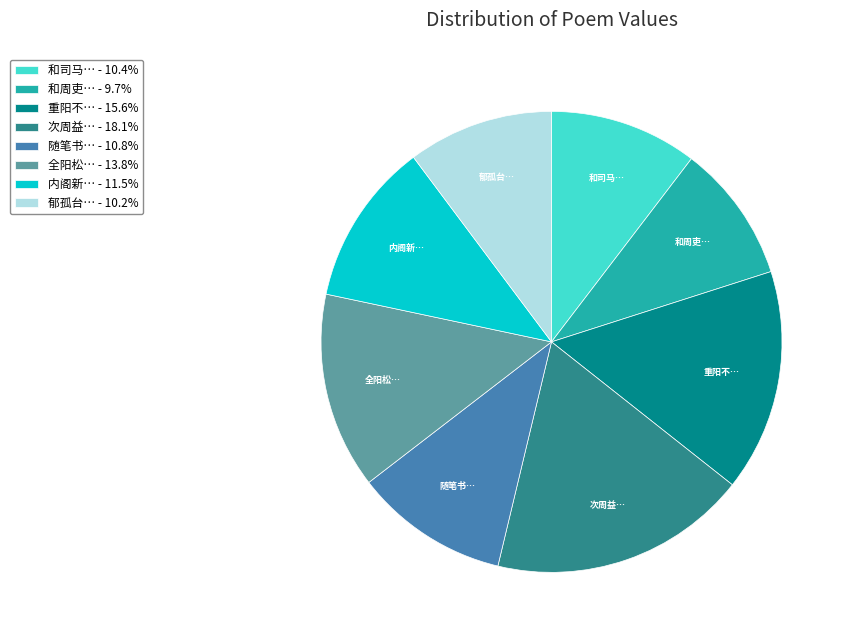

Does any single category account for the majority?

No